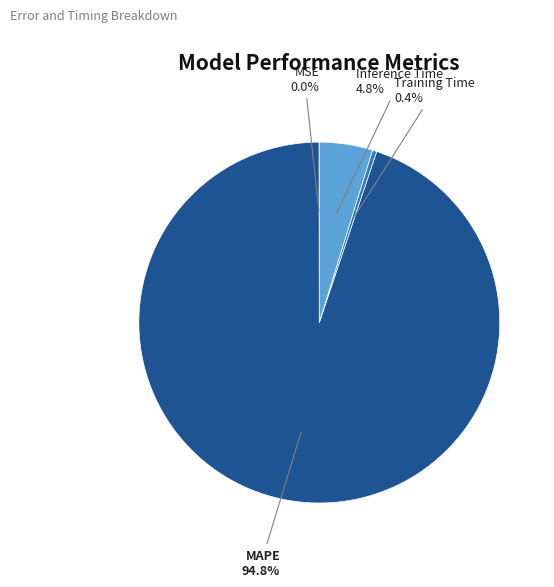

Does Training Time account for over 50% of the chart?

No